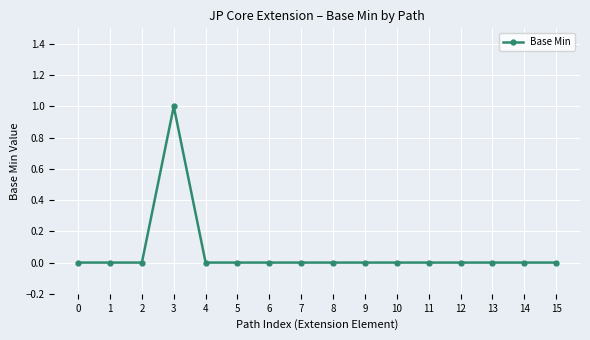

Reading left to right, what are all the values shown in this chart?

0=0	1=0	2=0	3=1	4=0	5=0	6=0	7=0	8=0	9=0	10=0	11=0	12=0	13=0	14=0	15=0